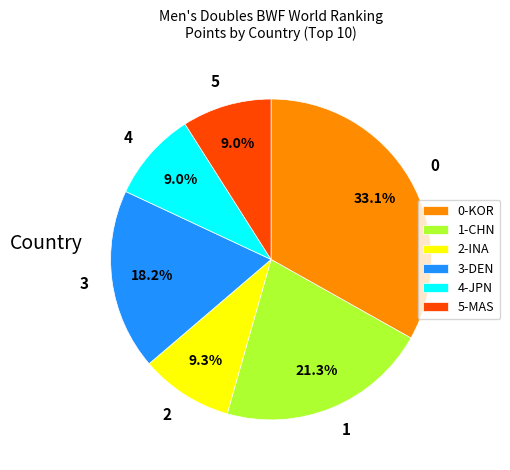

Count the number of slices in the pie.

6